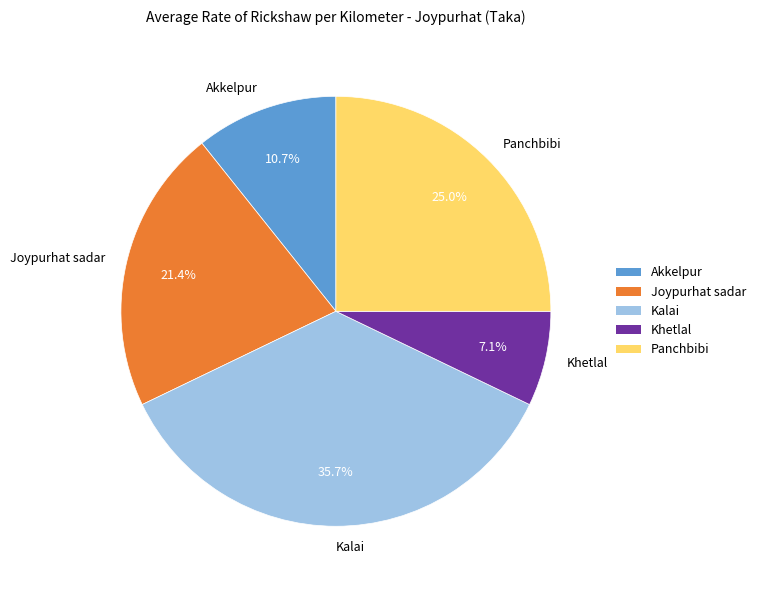

To the nearest percent, what is the average slice percentage?

20%